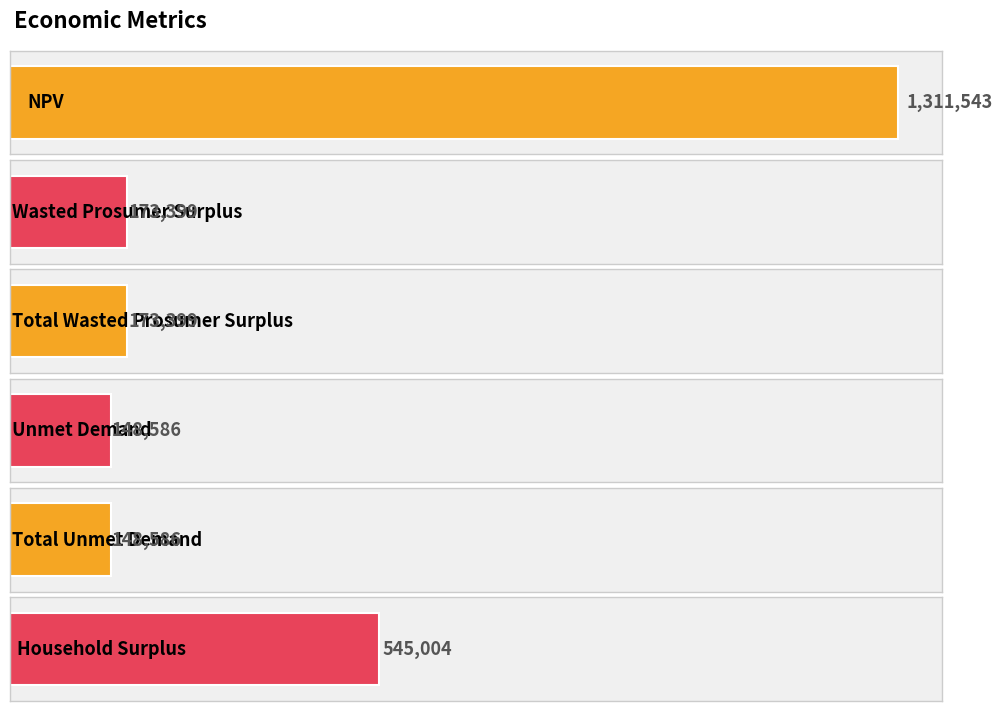

How many data points are less than 173398?

2